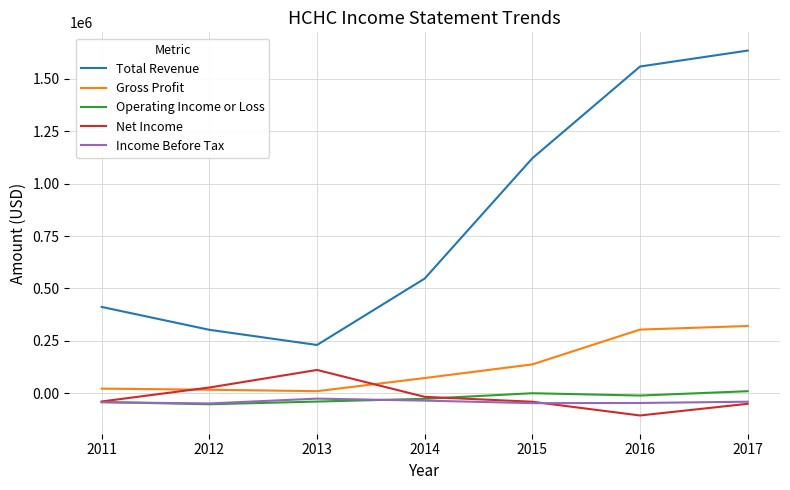

Which series has the largest range (max minus min)?

Total Revenue